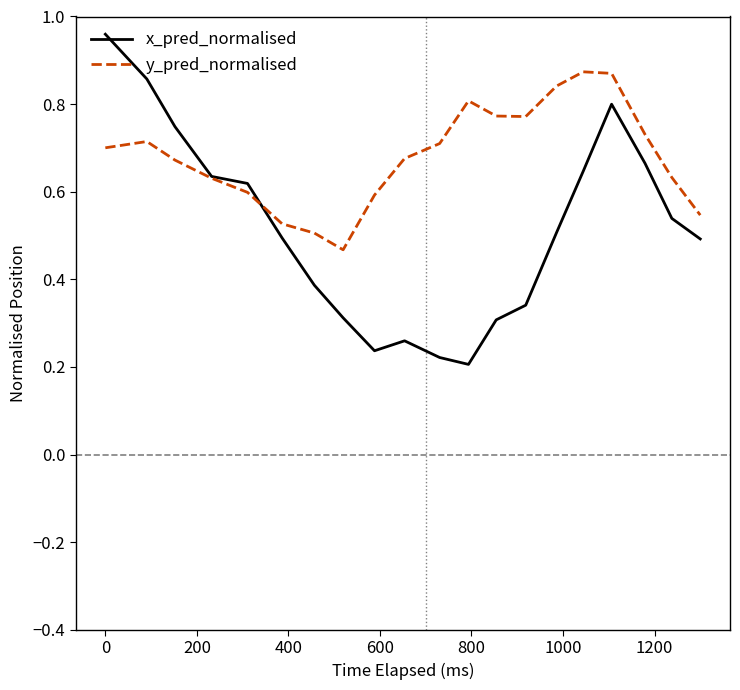

True or false: x_pred_normalised and y_pred_normalised cross at least once.

True